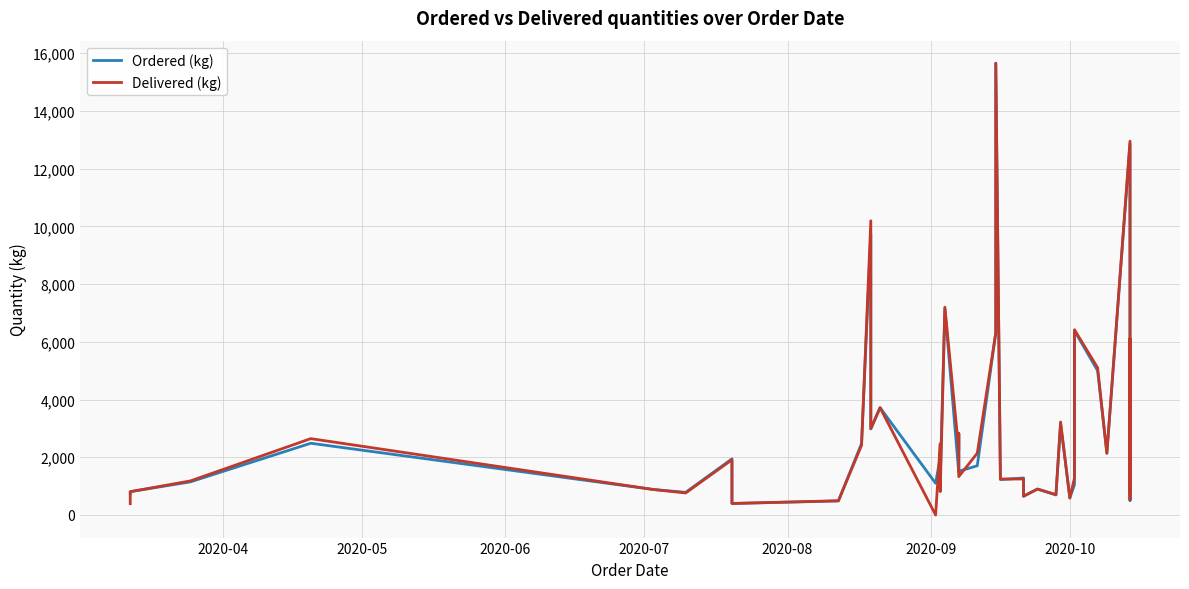

Rank the series by their maximum value, from highest to lowest.

Ordered (kg), Delivered (kg)